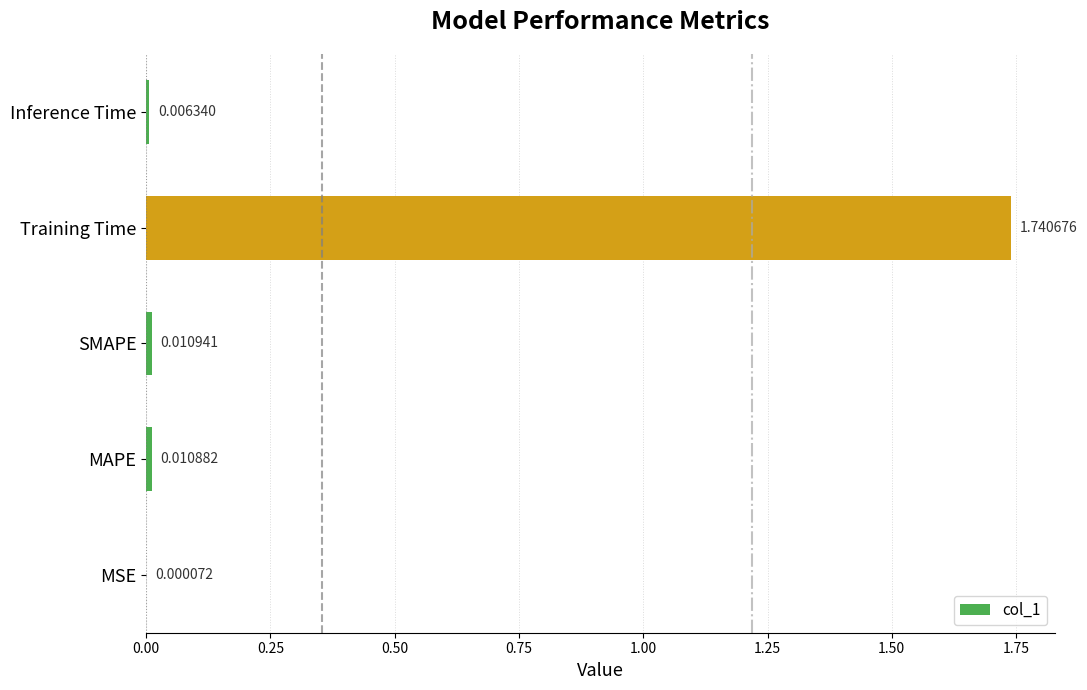

Which has a higher value, SMAPE or Training Time?

Training Time